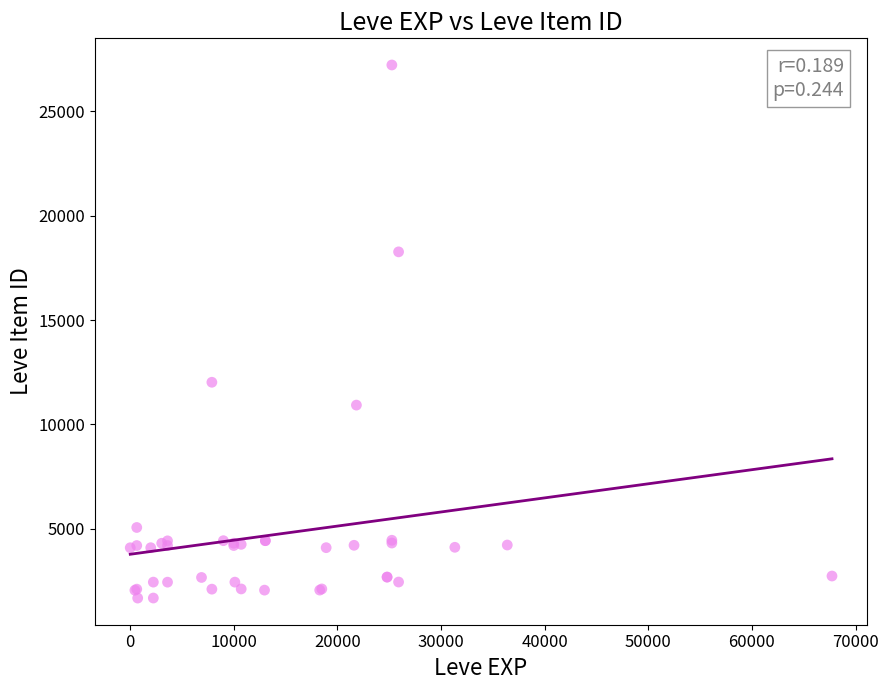

What Y value in the scatter plot is closest to 14448?

12018